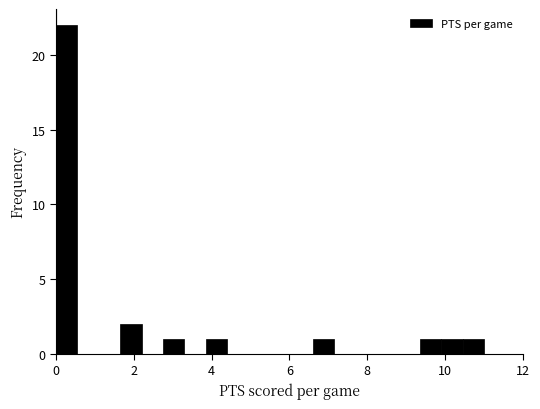

Around what value on the x-axis is the tallest bar? Give the approximate position of its centre, as read against the axis.

0.2